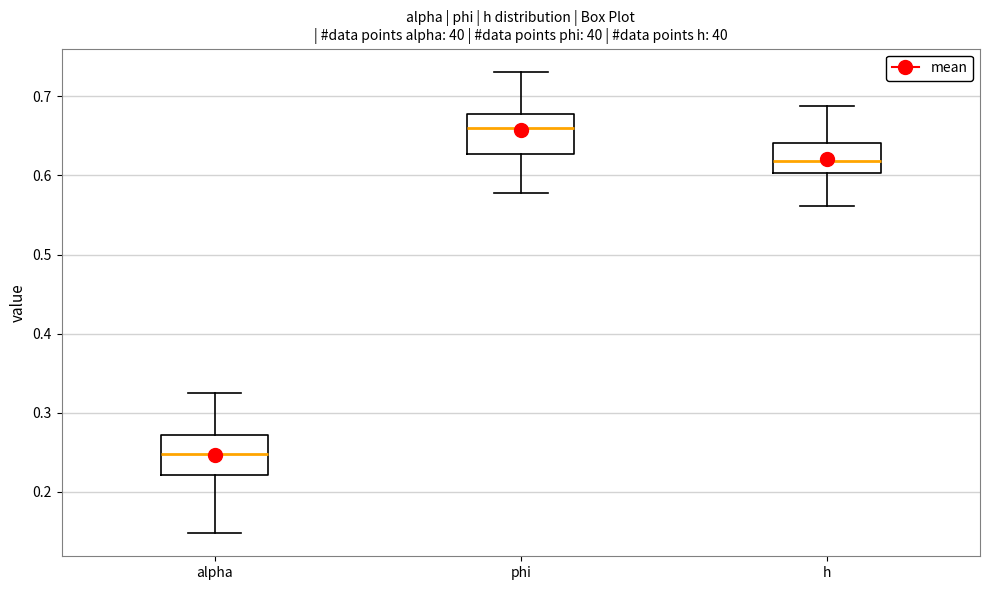

Which box has the highest median line?

phi